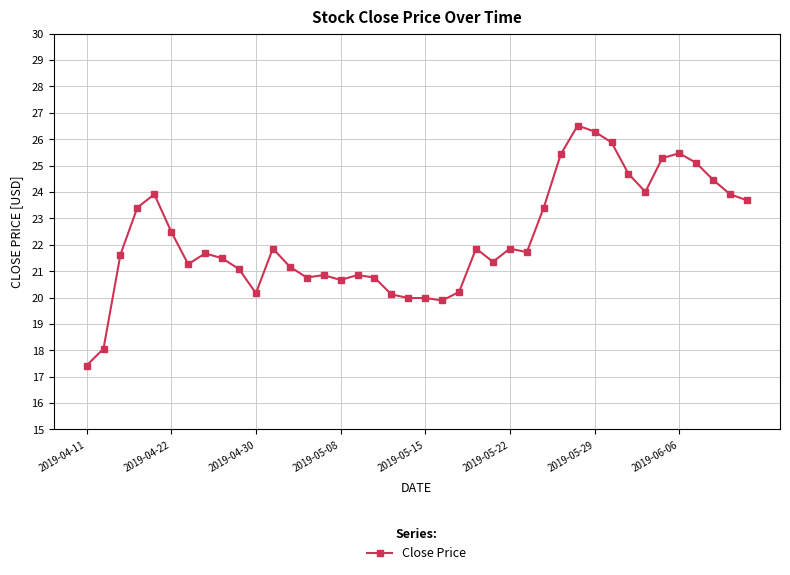

What is the greatest value displayed?

26.5